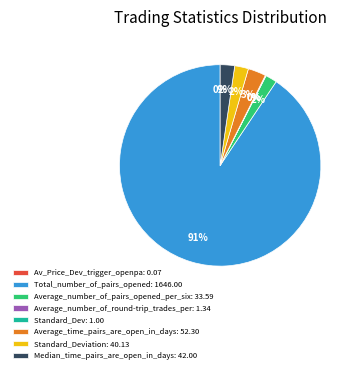

Which has a higher value, Total_number_of_pairs_opened: 1646.00 or Average_number_of_pairs_opened_per_six: 33.59?

Total_number_of_pairs_opened: 1646.00